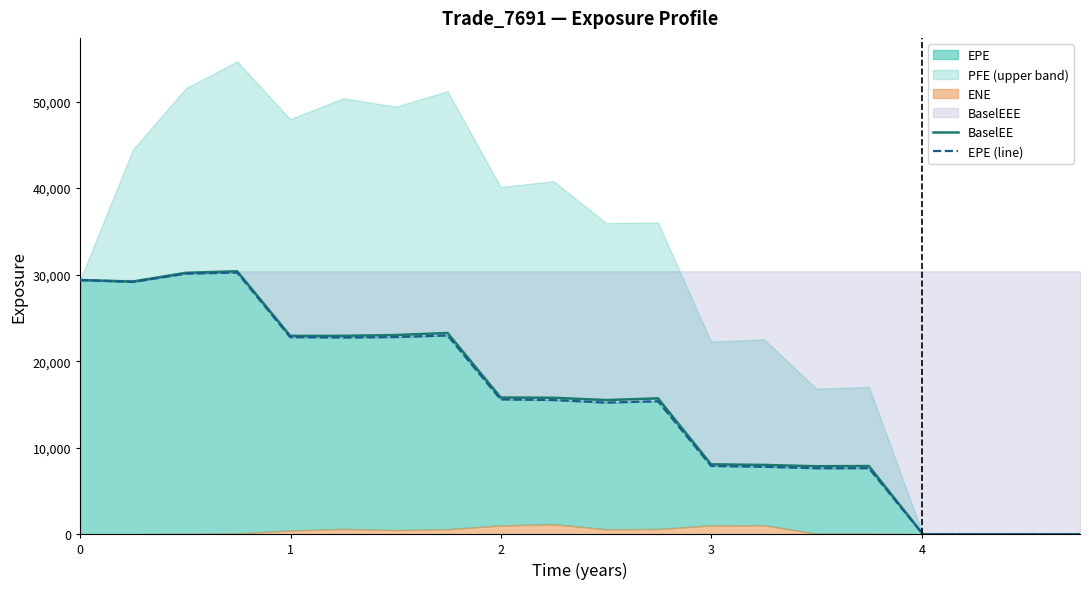

What is the value of the EPE (line) point at the 10th from the left?

15509.3